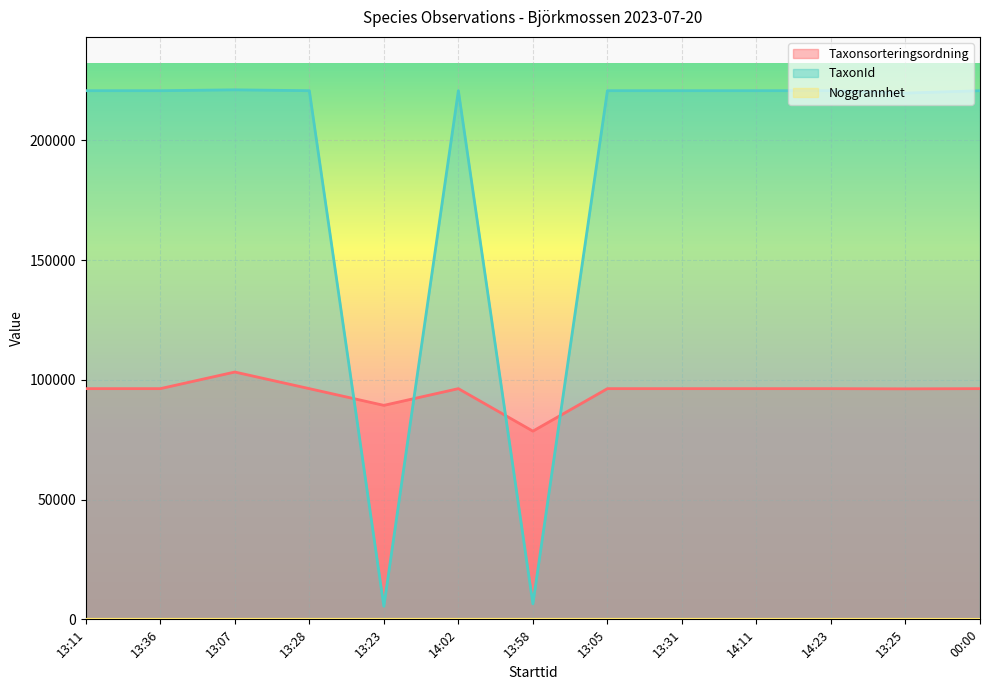

List the series in order of their overall mean, lowest first.

Noggrannhet, Taxonsorteringsordning, TaxonId